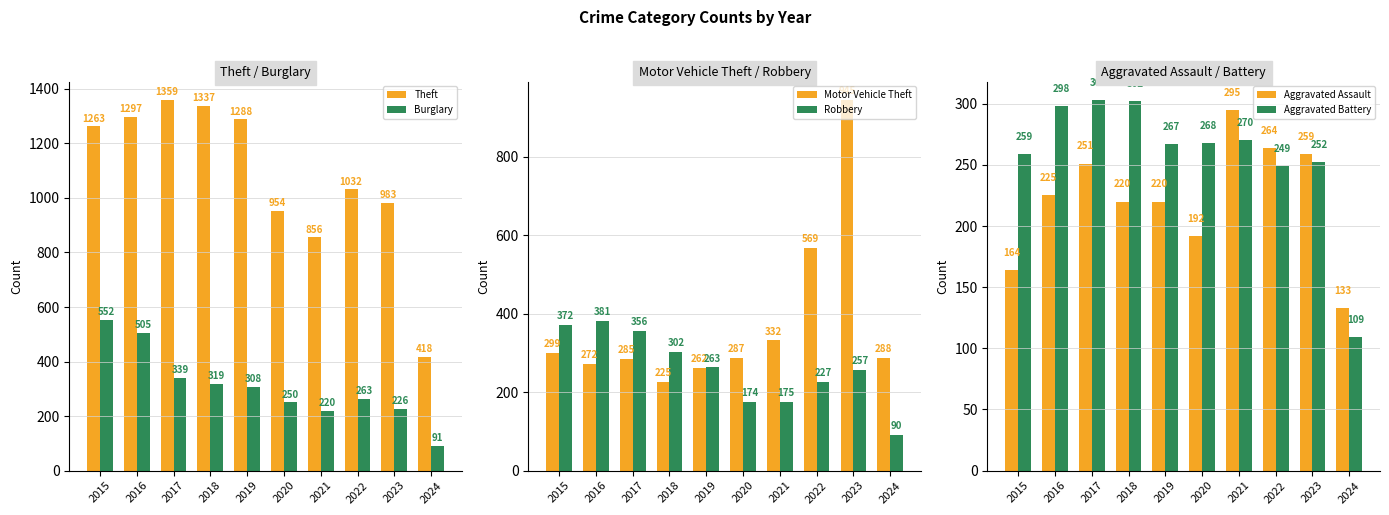

What is the difference between the maximum and minimum values in the Aggravated Assault series?

162